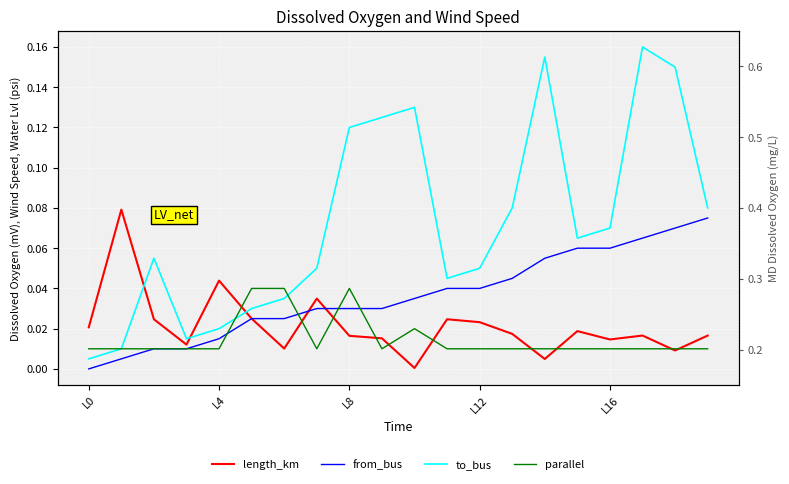

True or false: to_bus has a value of 0.2 at 17.

False